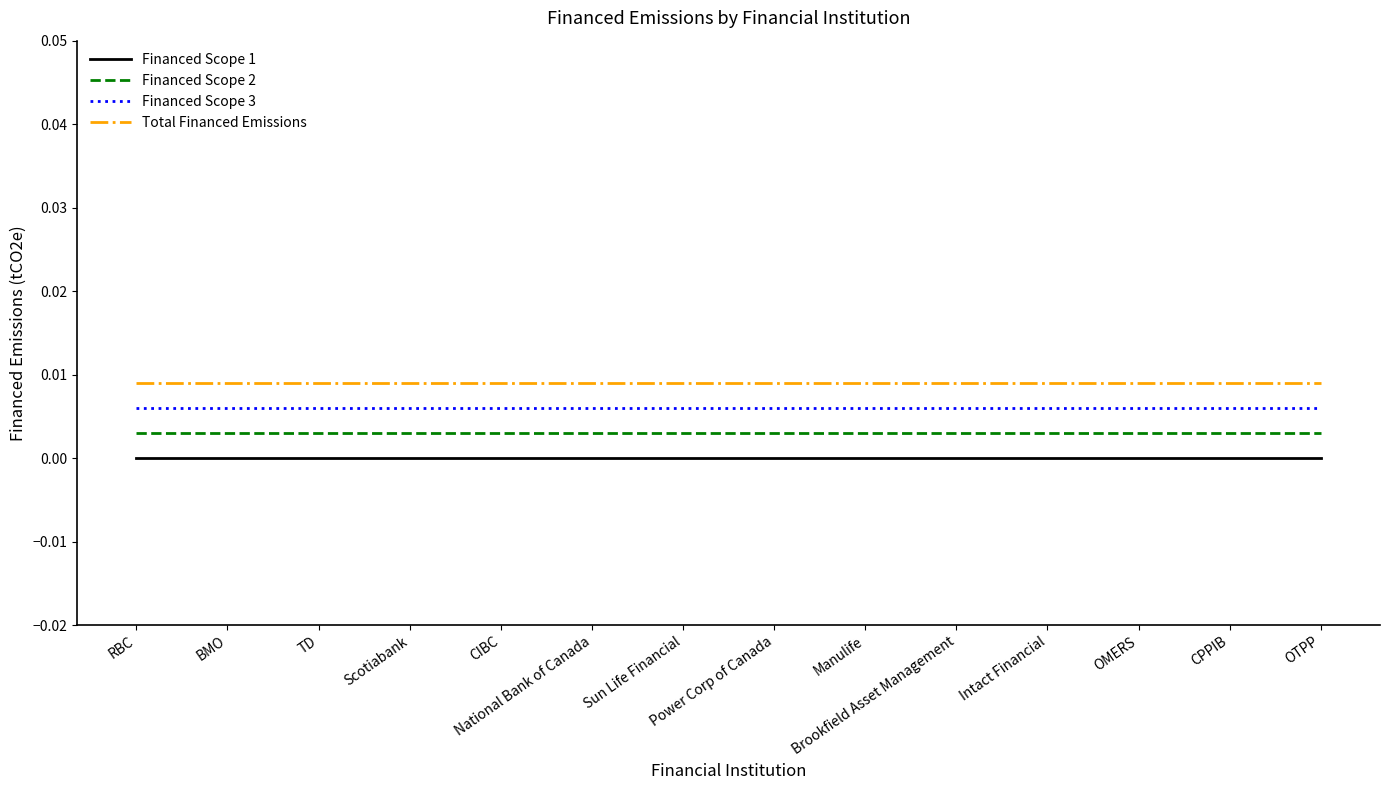

Rank the series by their average value, from highest to lowest.

Total Financed Emissions, Financed Scope 3, Financed Scope 2, Financed Scope 1